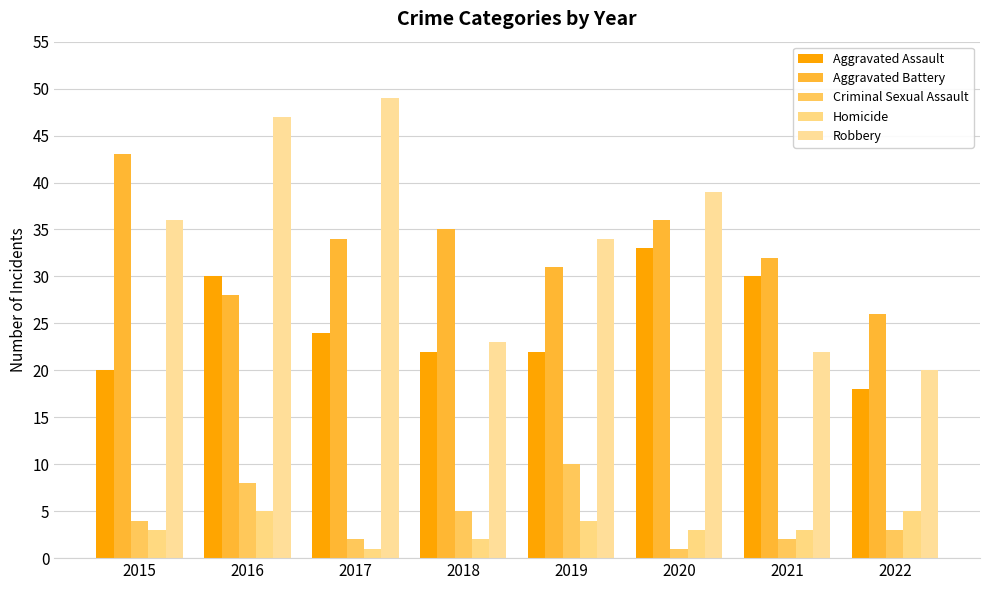

What is the total value across all series at 2015?

106